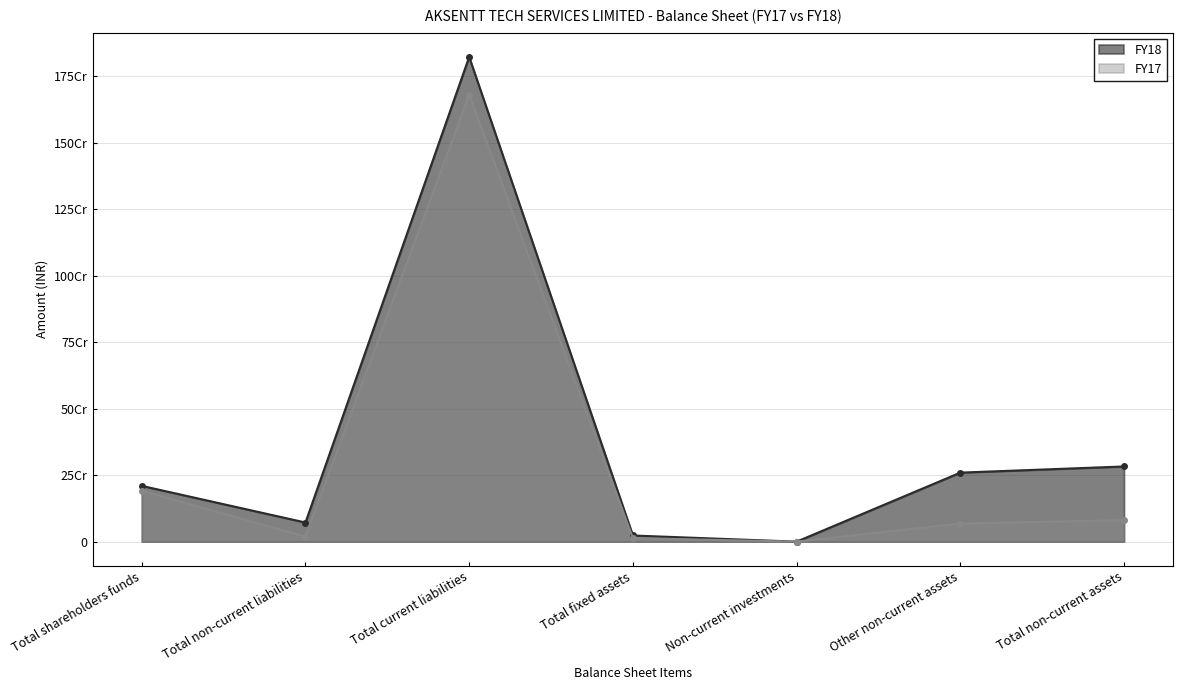

What is the total value across all series at Total non-current liabilities?

90747968